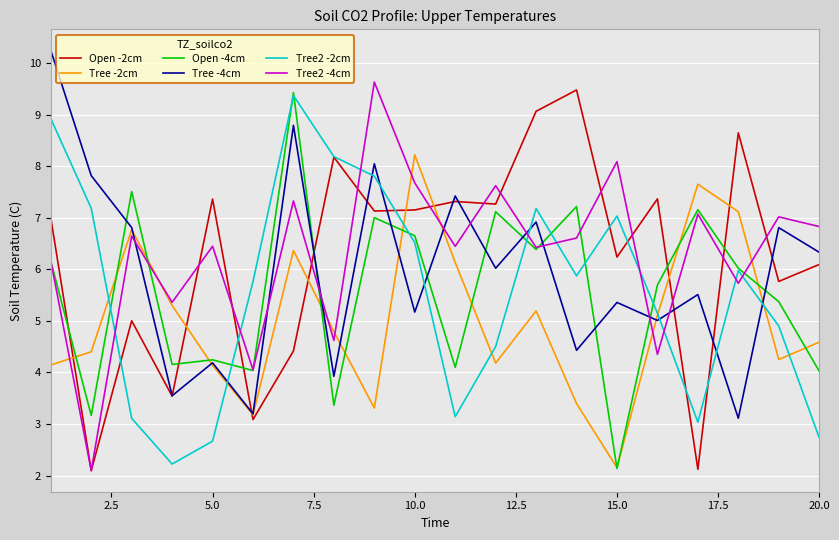

What is the minimum value for Tree2 -4cm?

2.1